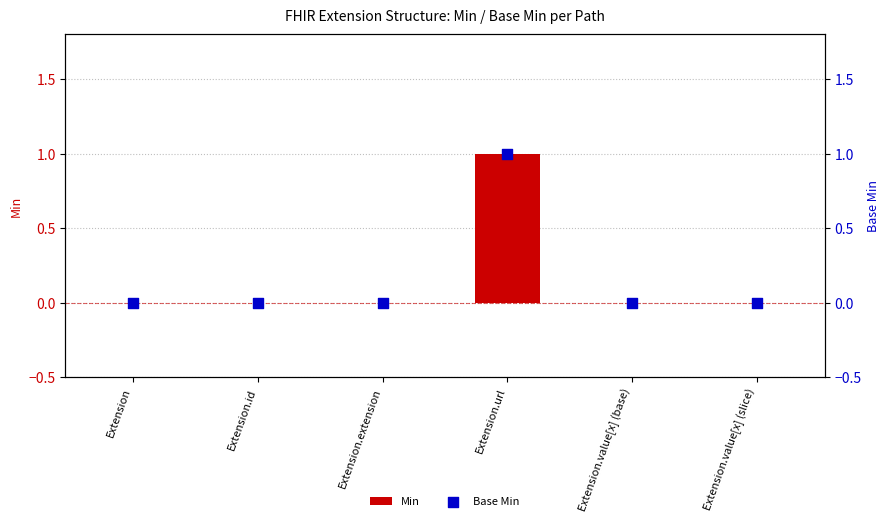

Which series reaches the minimum Y coordinate?

Min